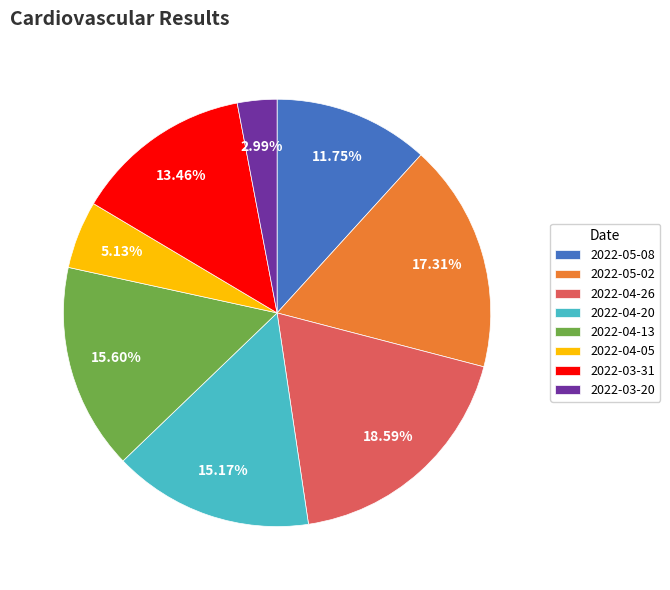

How many slices are in this pie chart?

8